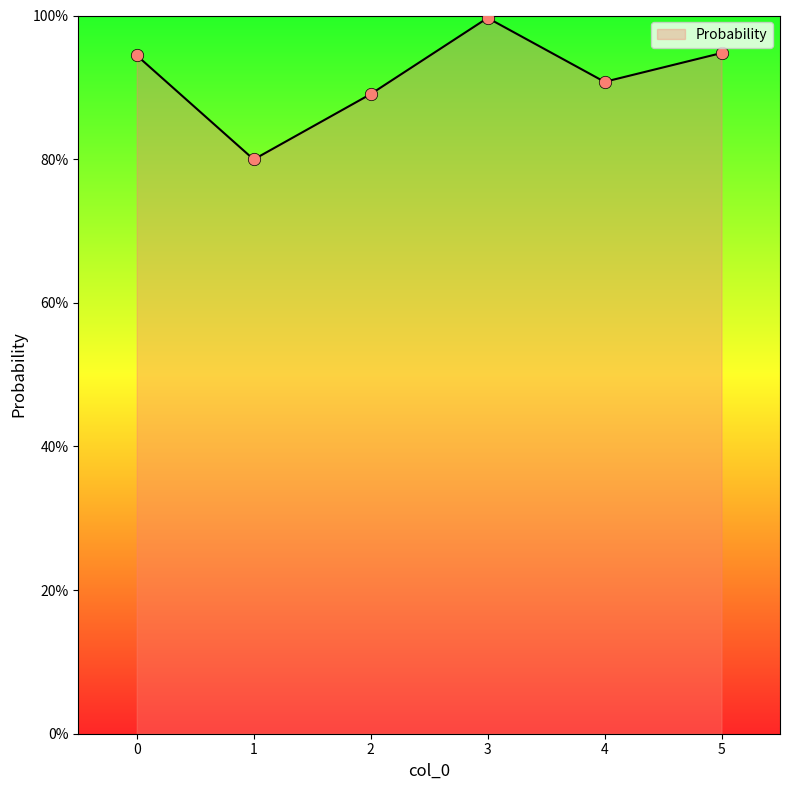

Approximately how many times larger is the value at 5 compared to 4?

1.0